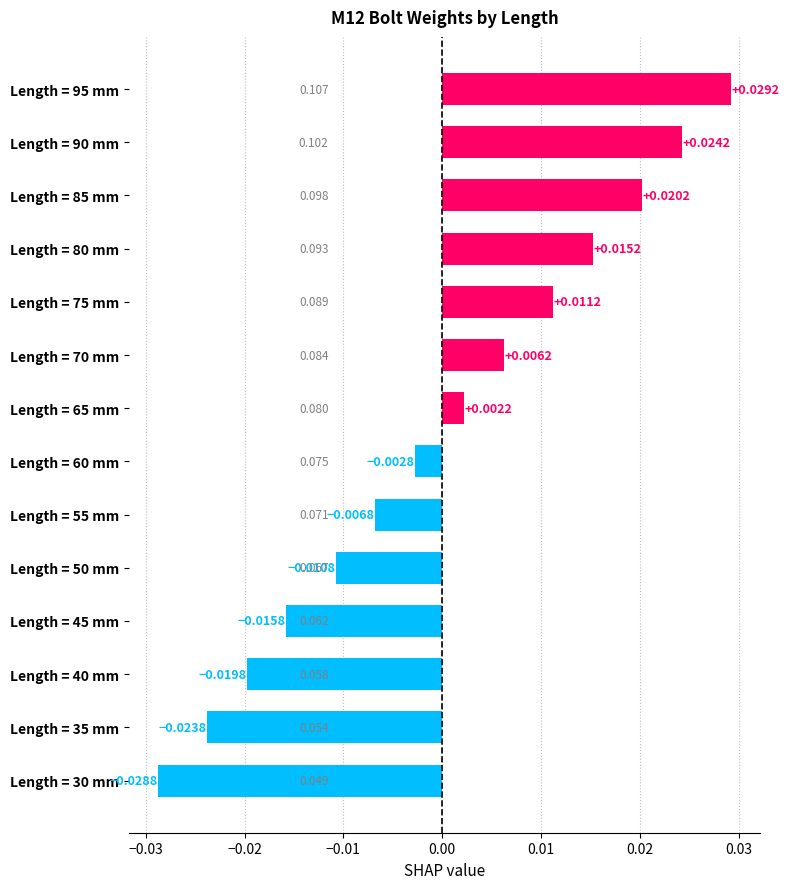

What is the difference between the maximum and second lowest values?

0.1